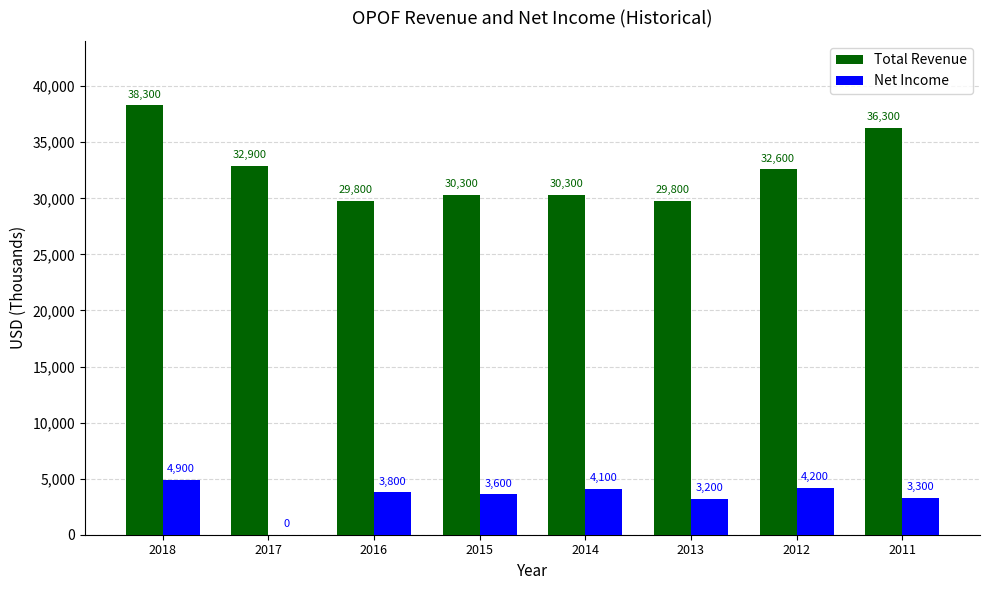

Where does the Total Revenue series first go above 32600?

2018